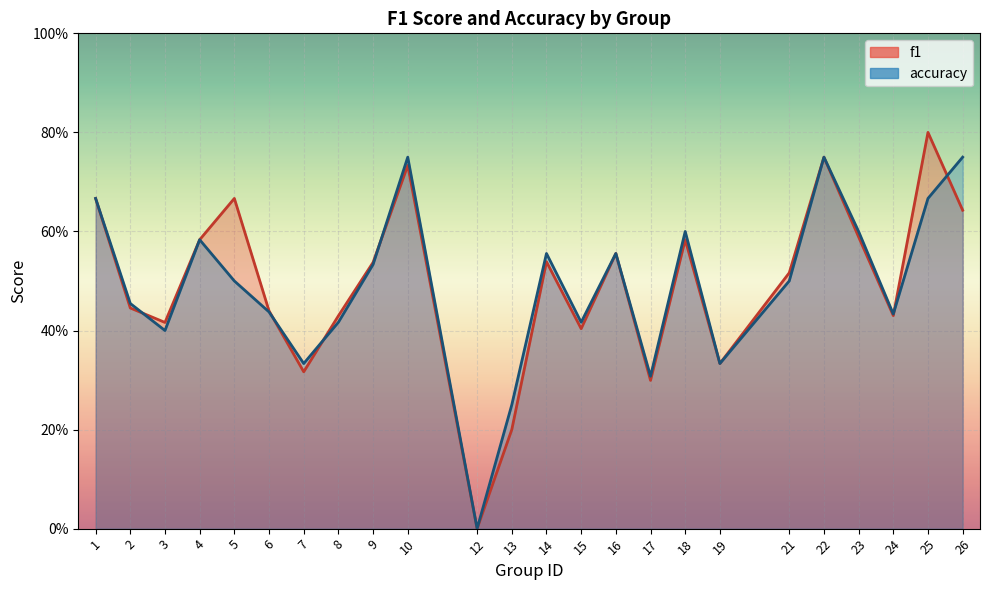

Is it true that f1 equals 0.1 at 15?

False